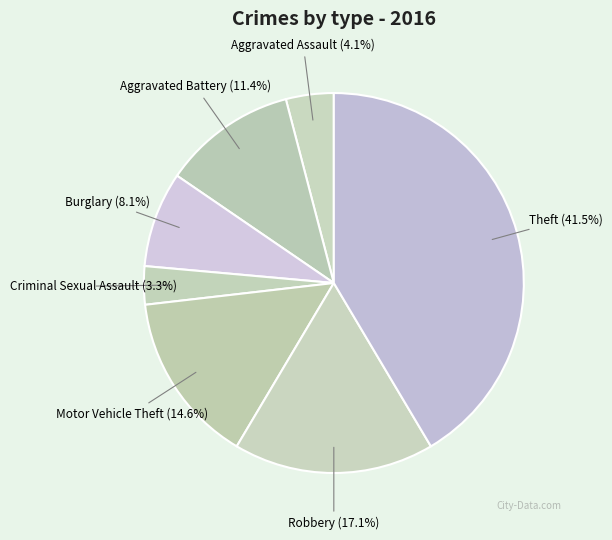

How many segments does this pie chart have?

7